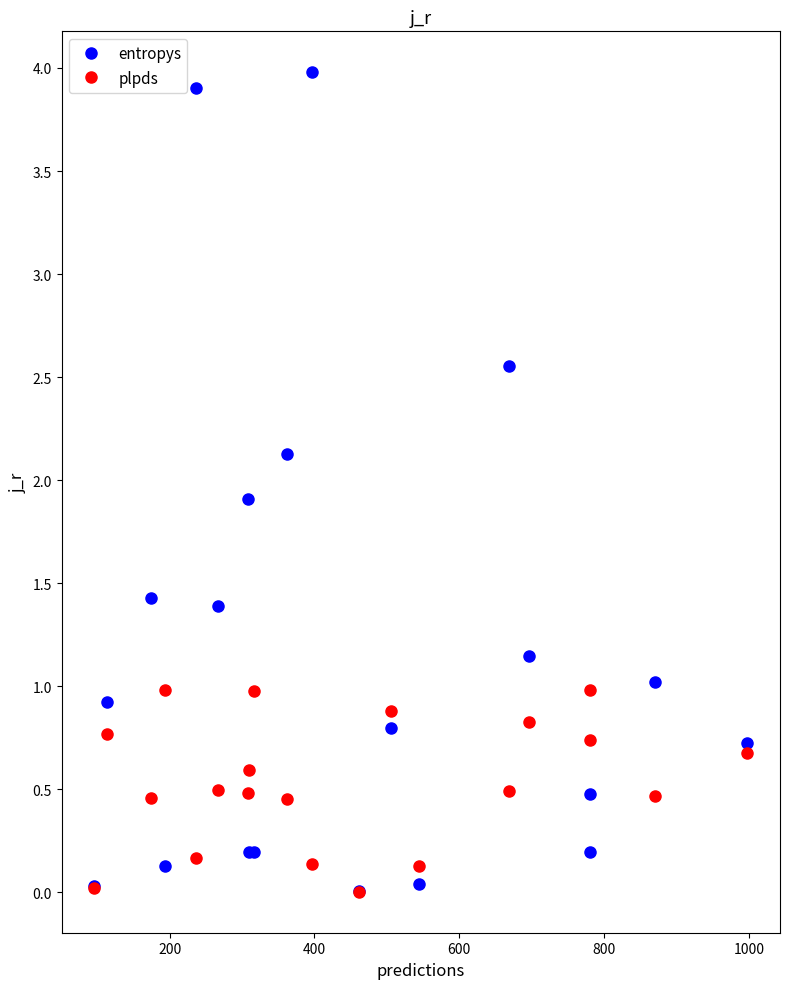

Which series has the largest range (max minus min)?

entropys